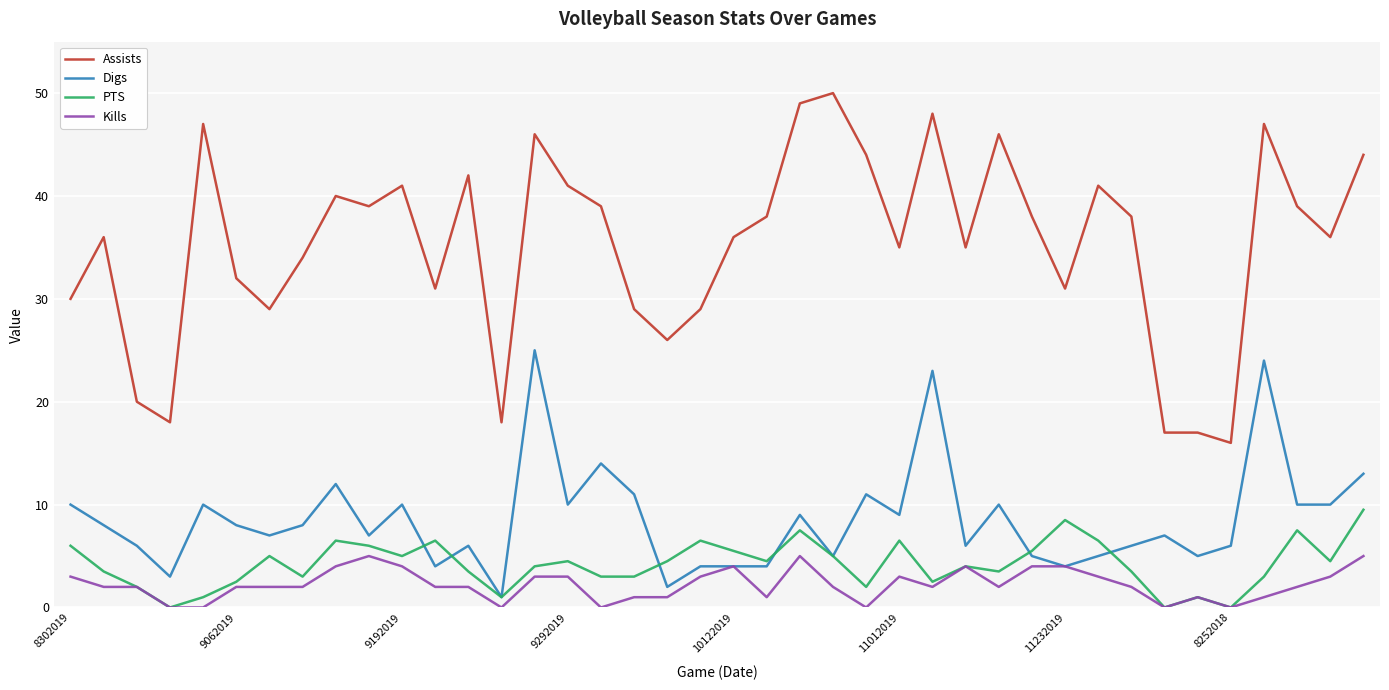

Which series has the largest total across all categories?

Assists